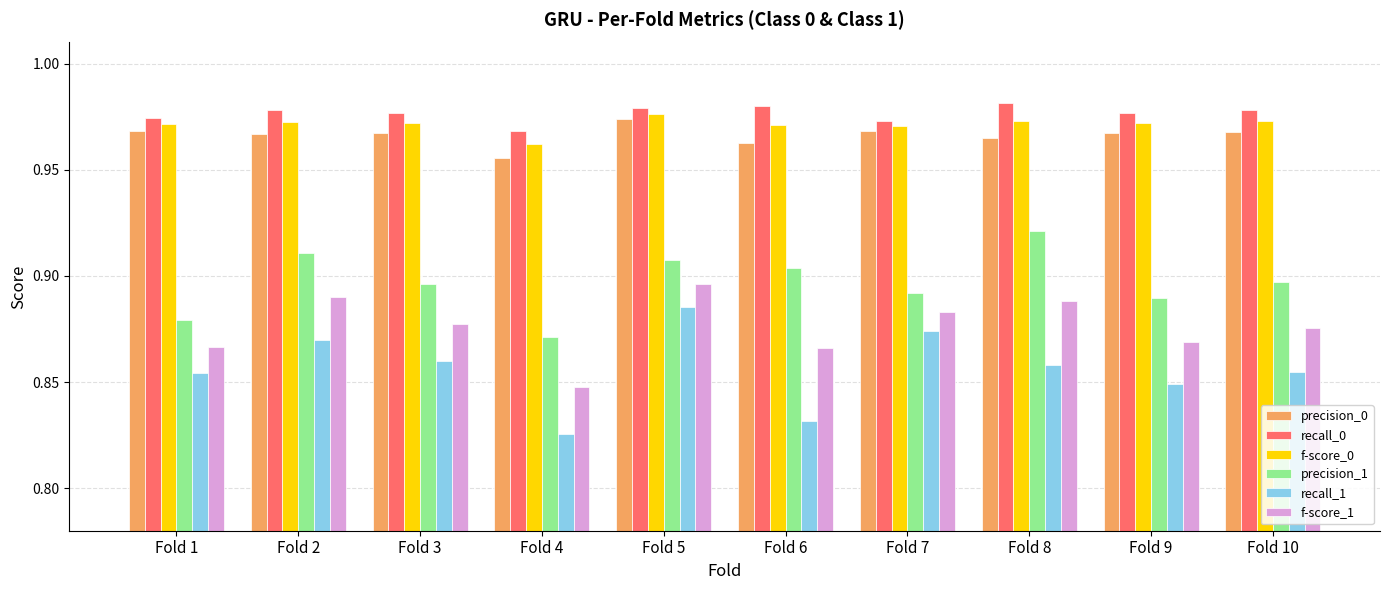

What is the total value across all series at Fold 10?

5.5